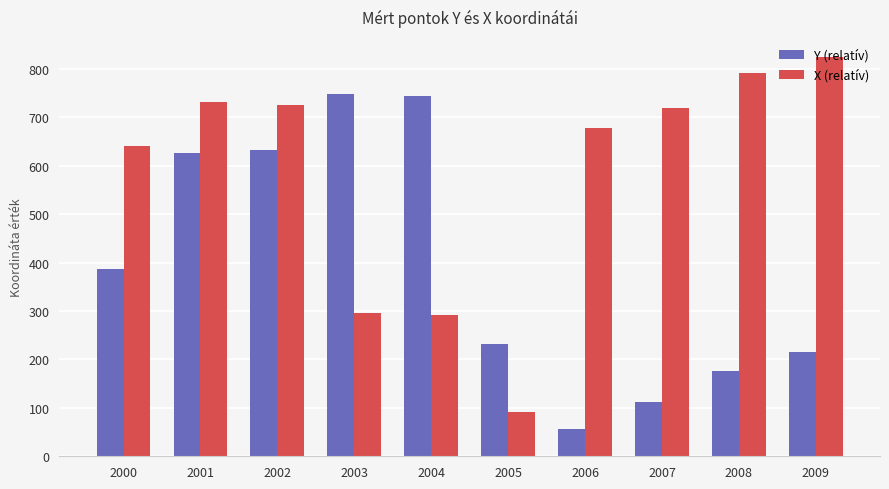

What is the difference between the maximum and minimum values in the X (relatív) series?

733.8